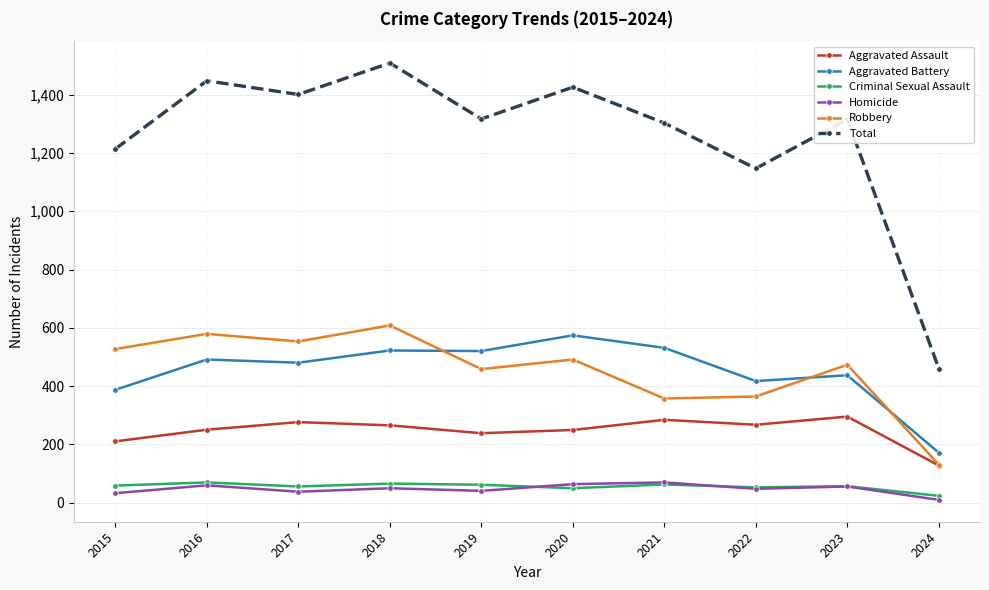

Which series has the largest total across all categories?

Total